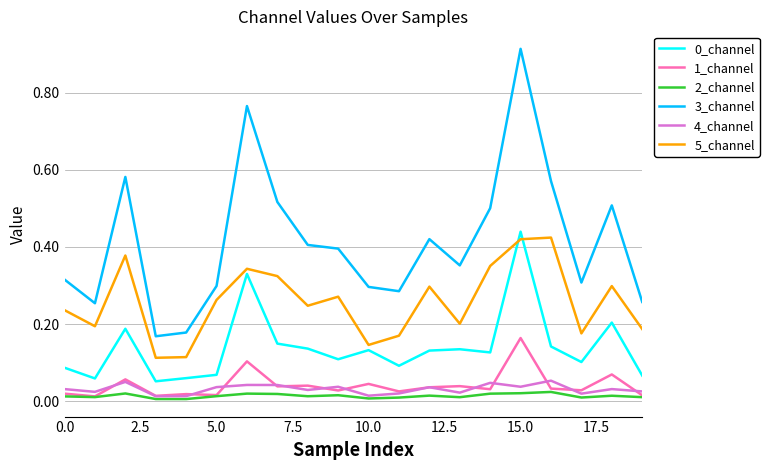

Which series has the largest total across all categories?

3_channel